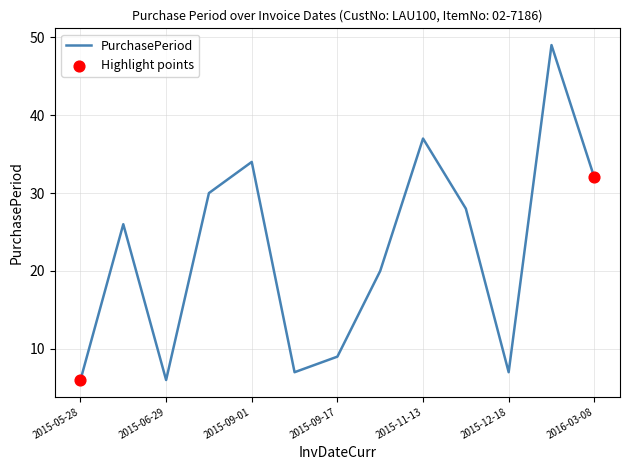

What is the maximum value shown in the chart?

49